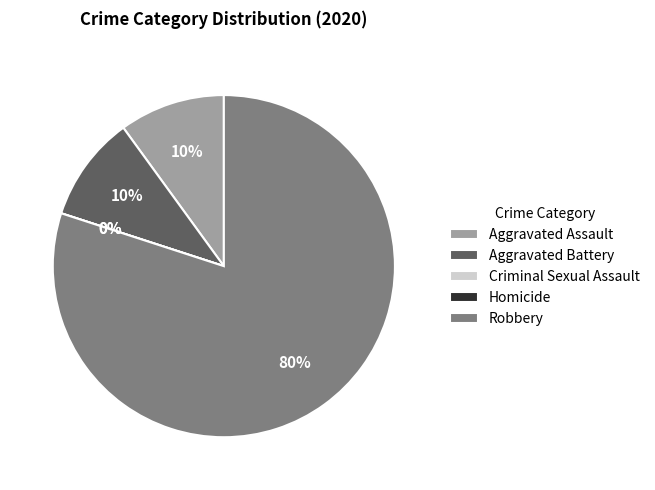

To the nearest percent, what percentage of the pie is Robbery?

80%